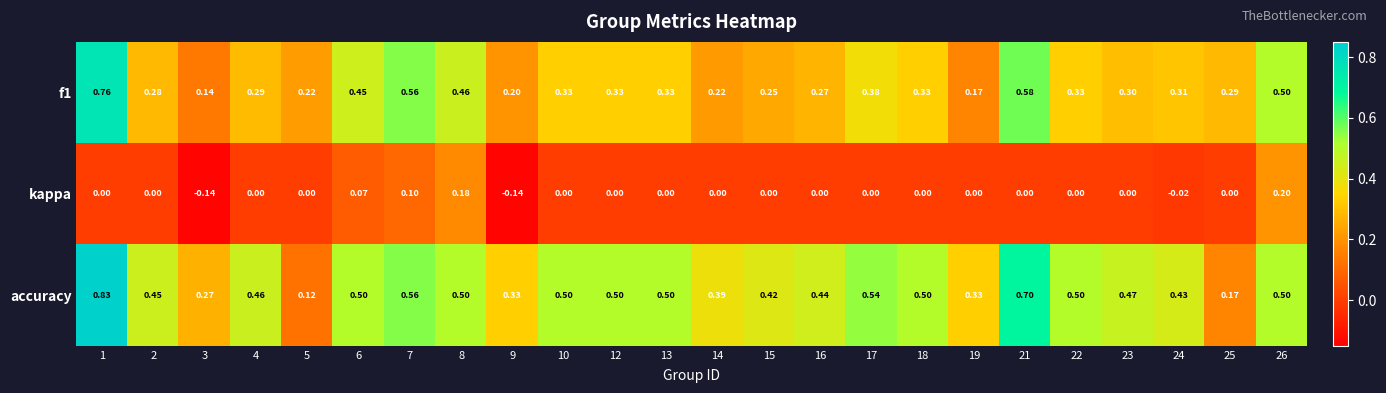

Which series has the largest total across all categories?

accuracy